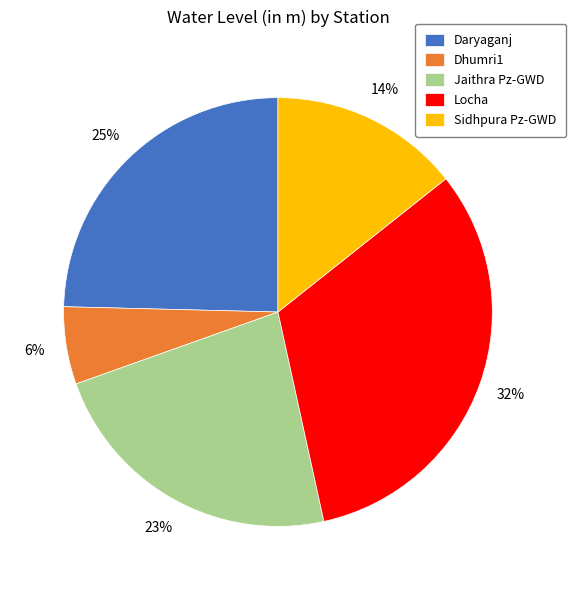

Combined, do Sidhpura Pz-GWD and Jaithra Pz-GWD account for over 50%?

No